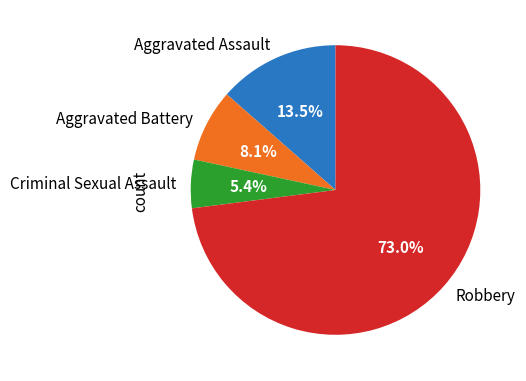

To the nearest percent, what percentage of the pie is Robbery?

73%